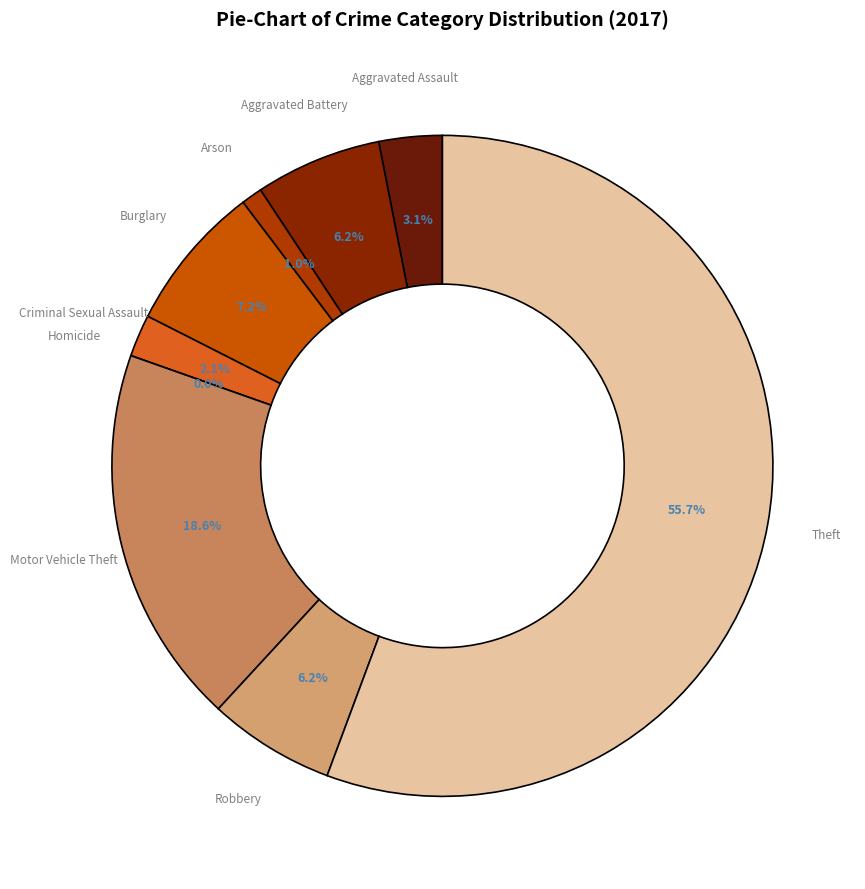

Is Theft the majority of the pie?

Yes